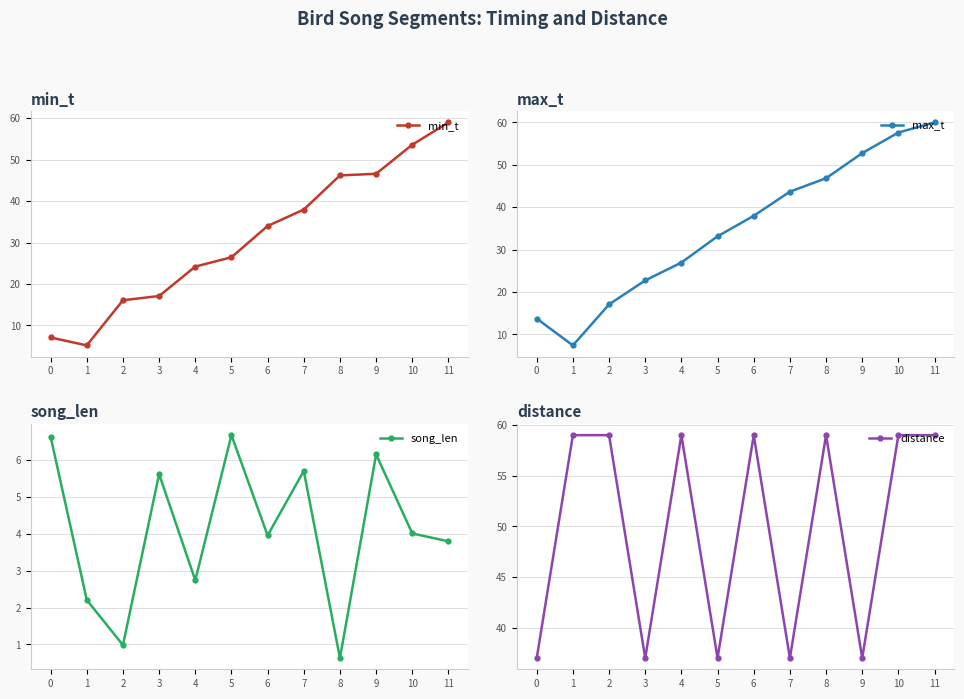

List the labels in order of max_t value, smallest first.

1, 0, 2, 3, 4, 5, 6, 7, 8, 9, 10, 11